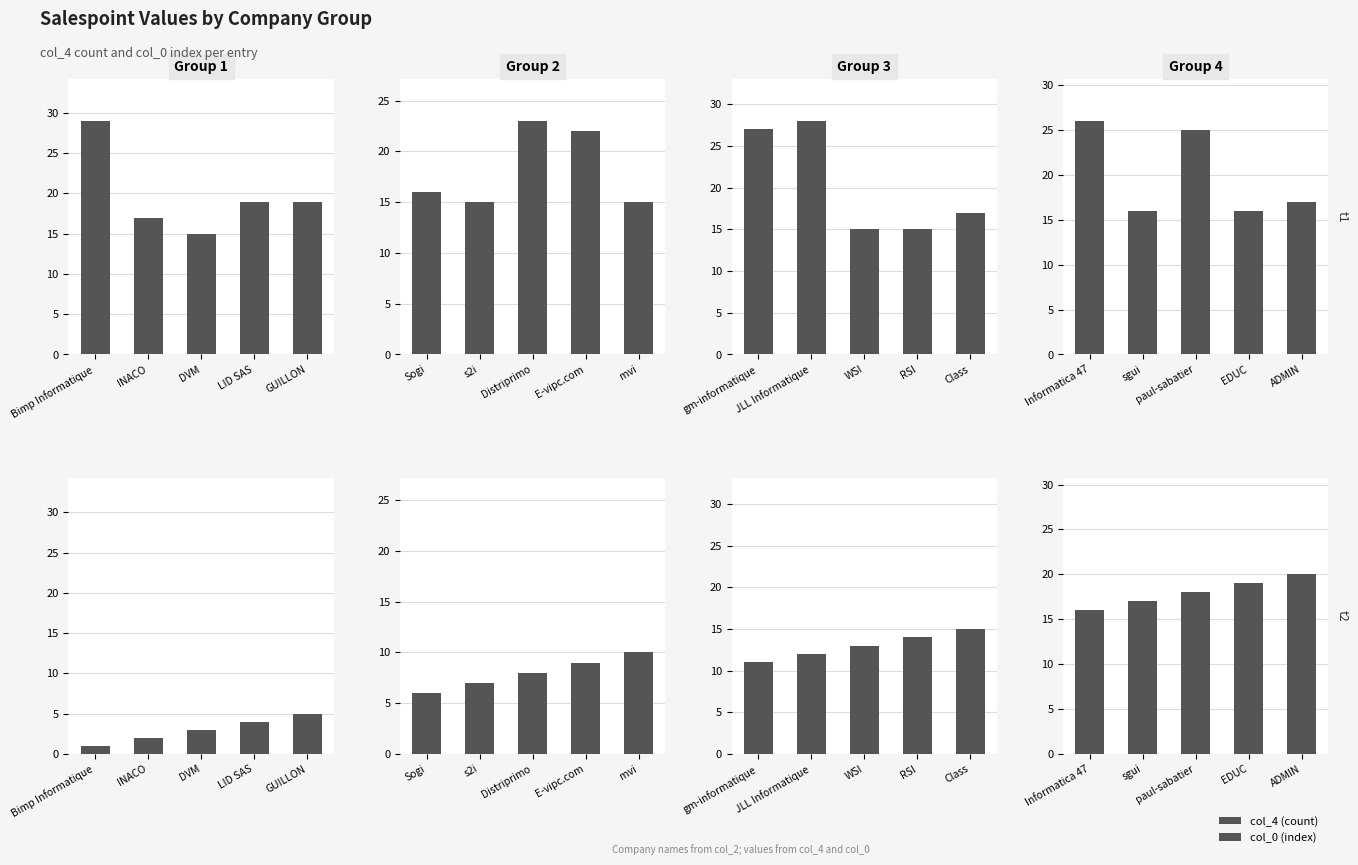

What is the value of the col_4 (count) bar at the 5th from the left?

17